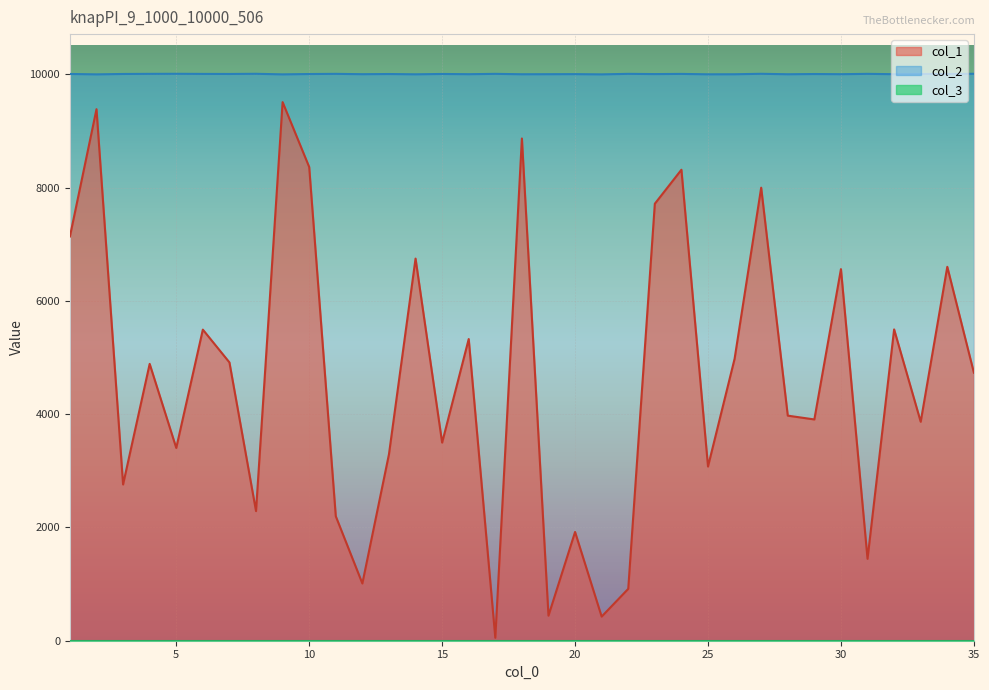

True or false: col_1 and col_2 intersect in this chart.

False